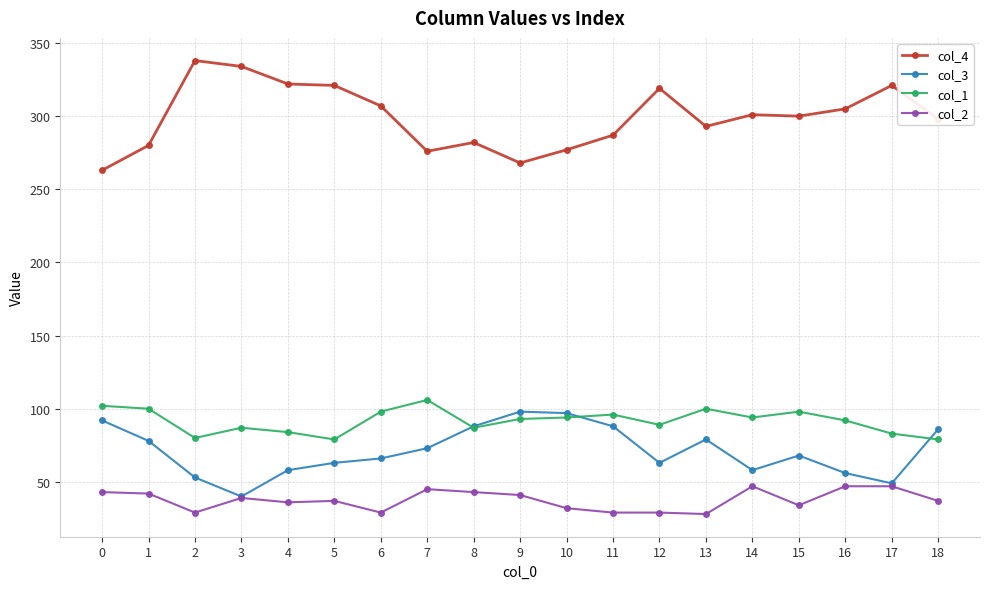

Which series has the widest spread of values?

col_4